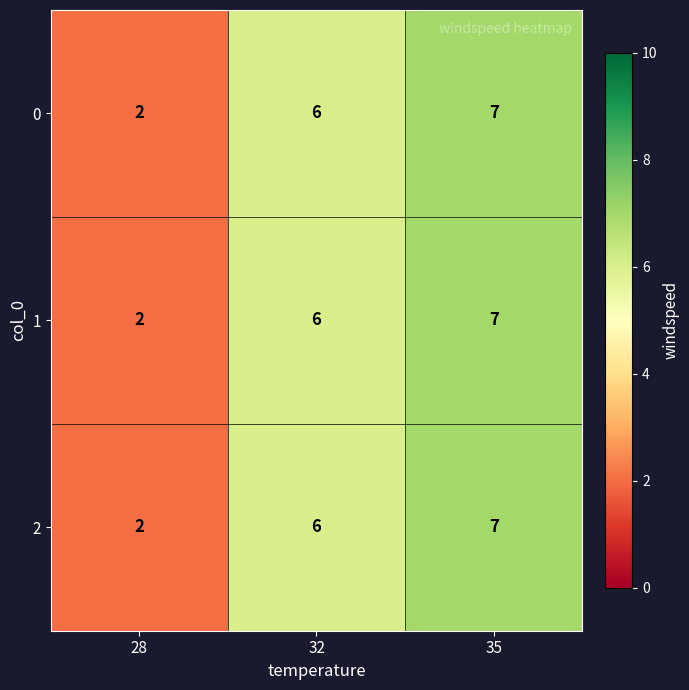

How many 2 values are between 2 and 7?

3